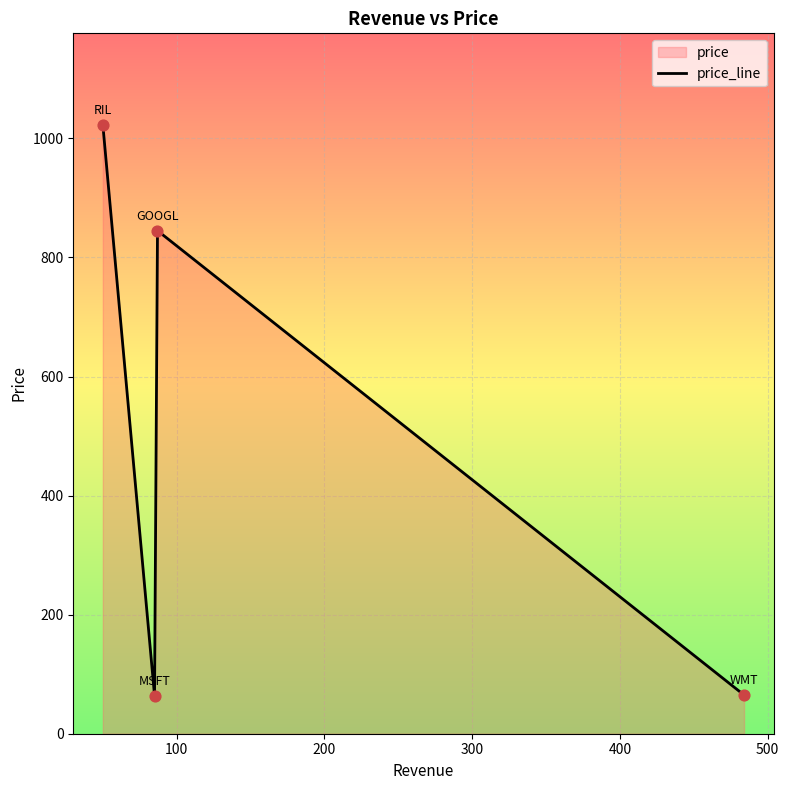

True or false: the data has more than 1 interior local peaks.

False